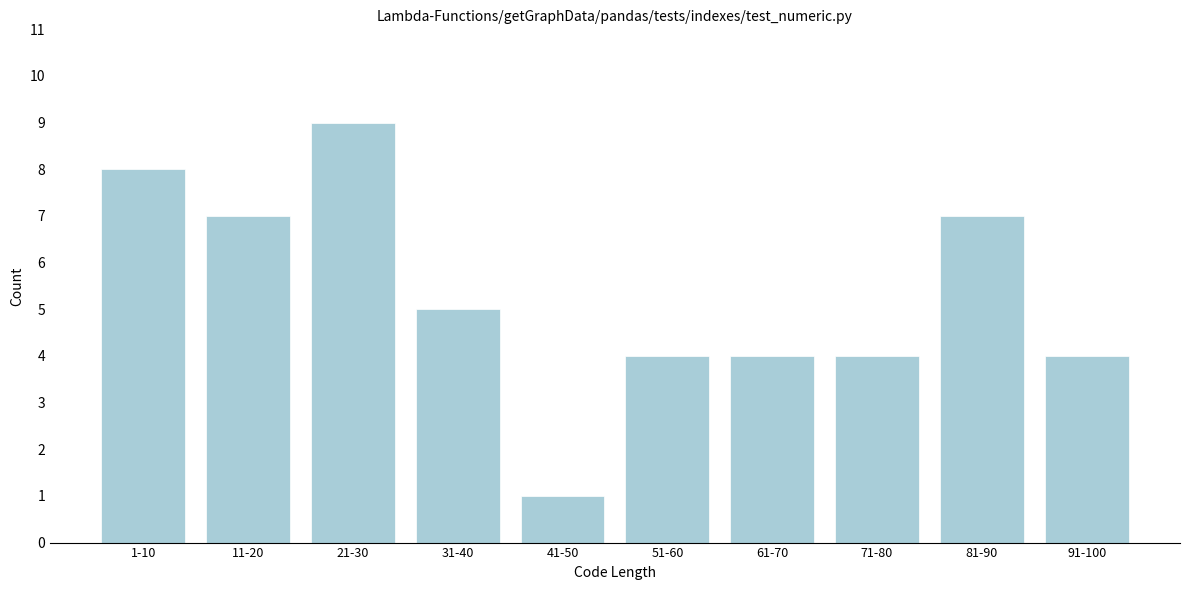

Reading left to right, list all the values displayed in this chart.

1-10=8	11-20=7	21-30=9	31-40=5	41-50=1	51-60=4	61-70=4	71-80=4	81-90=7	91-100=4